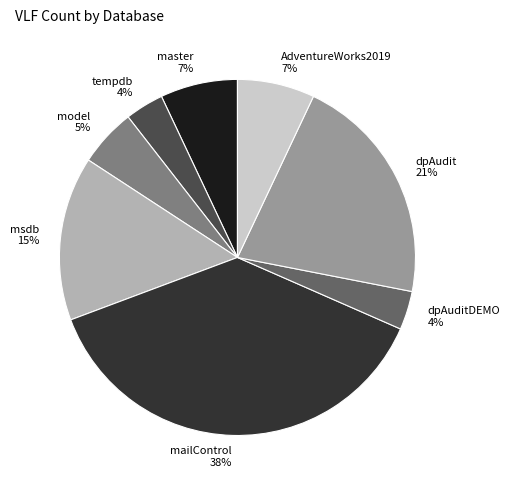

What is the ratio of the value at msdb to the value at master?

2.1